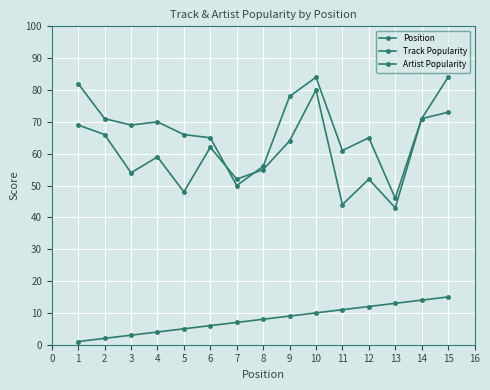

Reading left to right, list all the values displayed in this chart.

Position: 1	2	3	4	5	6	7	8	9	10	11	12	13	14	15
Track Popularity: 69	66	54	59	48	62	52	55	64	80	44	52	43	71	73
Artist Popularity: 82	71	69	70	66	65	50	56	78	84	61	65	46	71	84